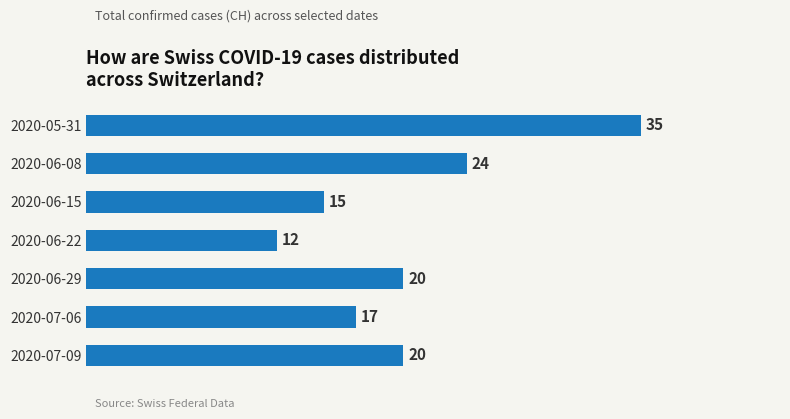

Reading bottom to top, transcribe all the data shown in this chart.

20	17	20	12	15	24	35